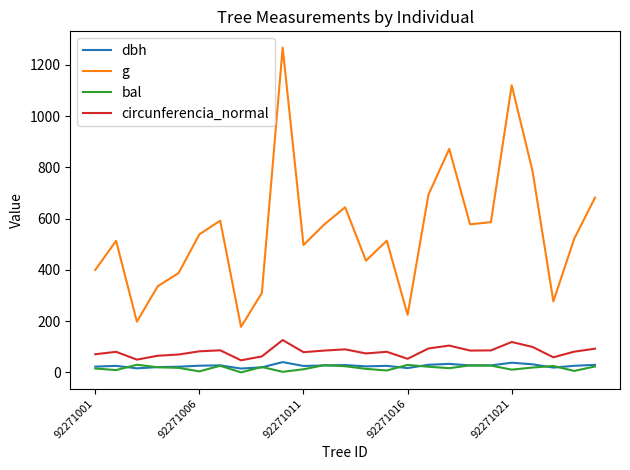

What is the greatest value displayed?

1267.2